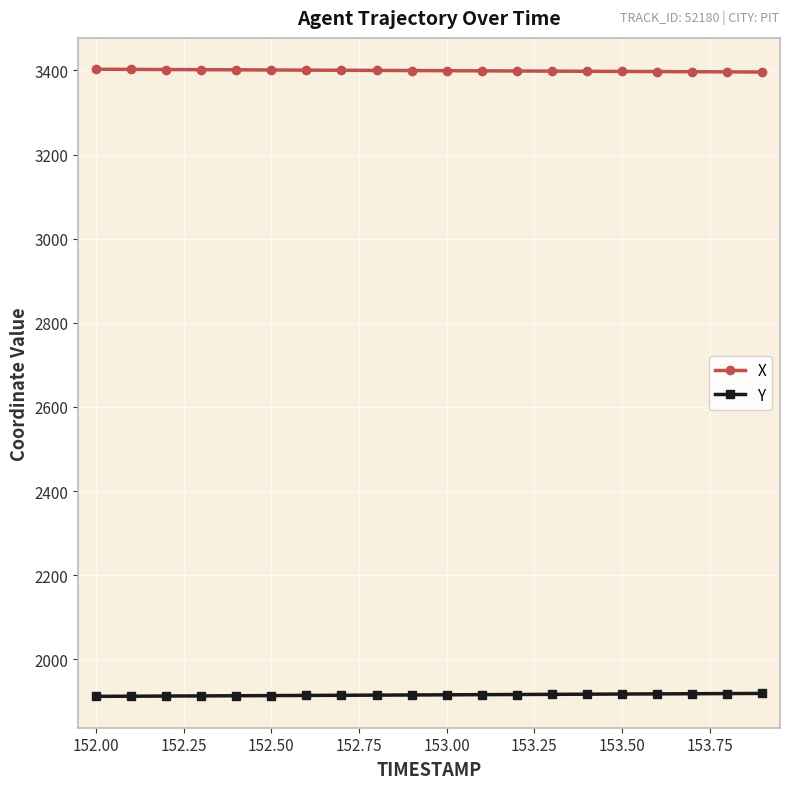

List the series in order of their peak value, lowest first.

Y, X